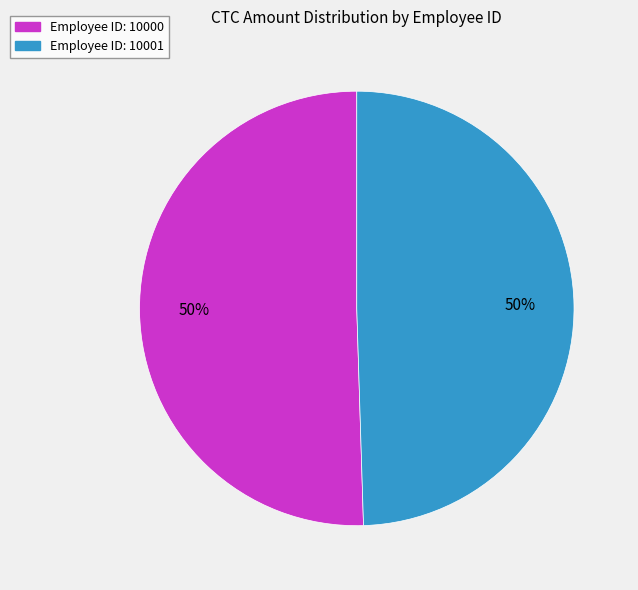

To the nearest percent, what portion does Employee ID: 10001 represent?

50%